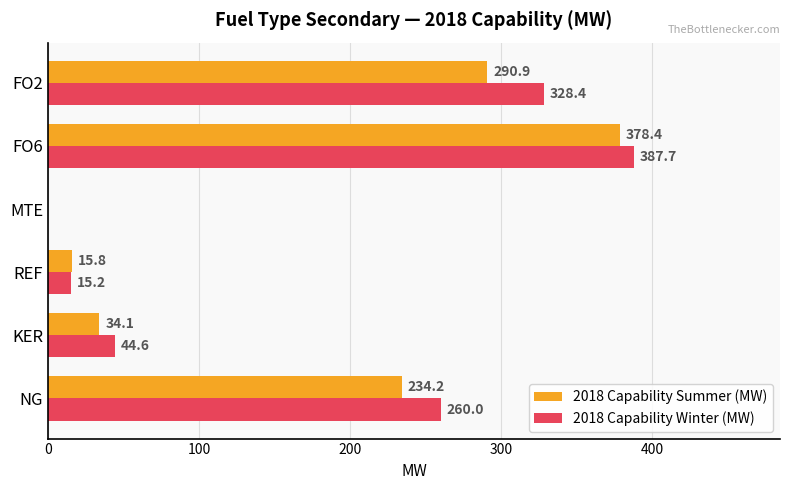

Which series has the largest range (max minus min)?

2018 Capability Winter (MW)